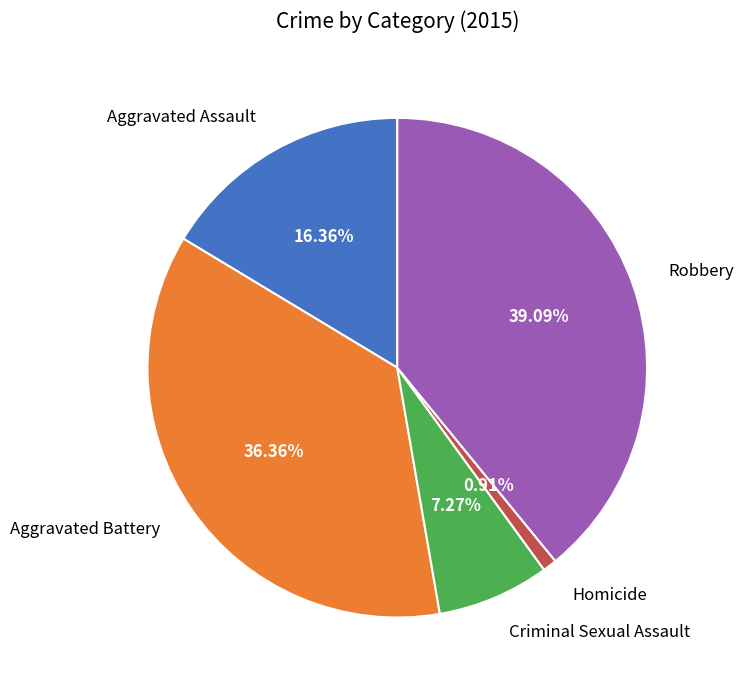

To the nearest percent, what is the difference between the largest and smallest slice percentages?

38%